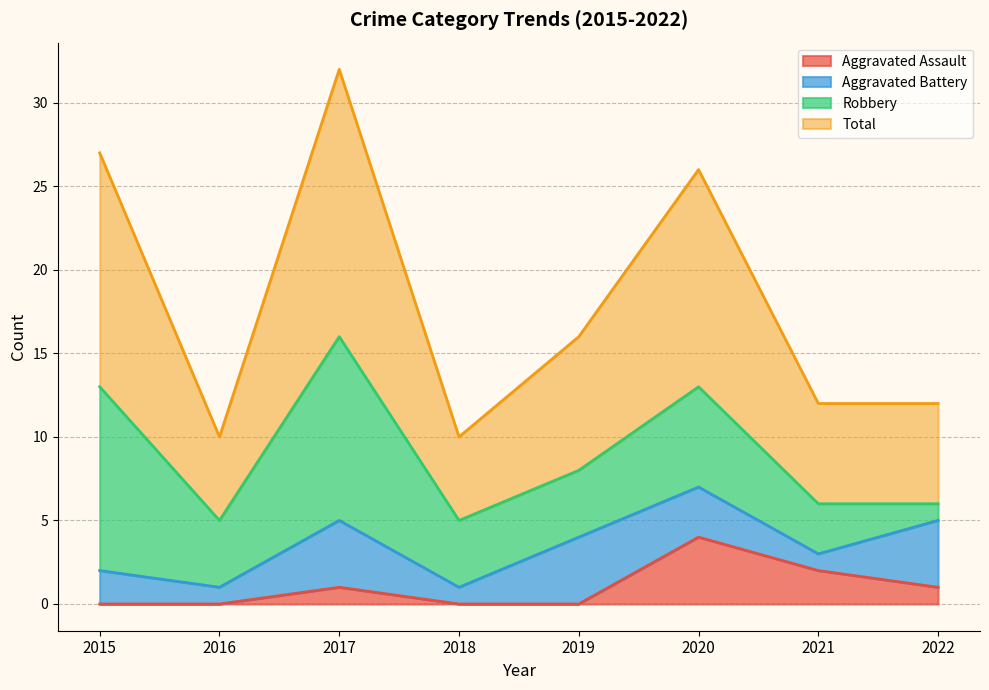

The value of Aggravated Assault at 2020 is 4. True or false?

True